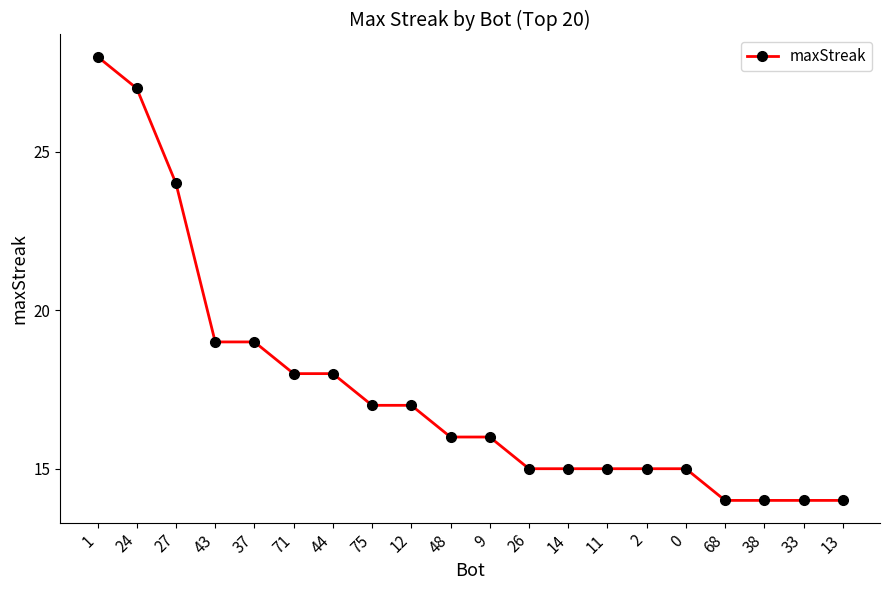

What is the sum of the values at 43 and 2?

34